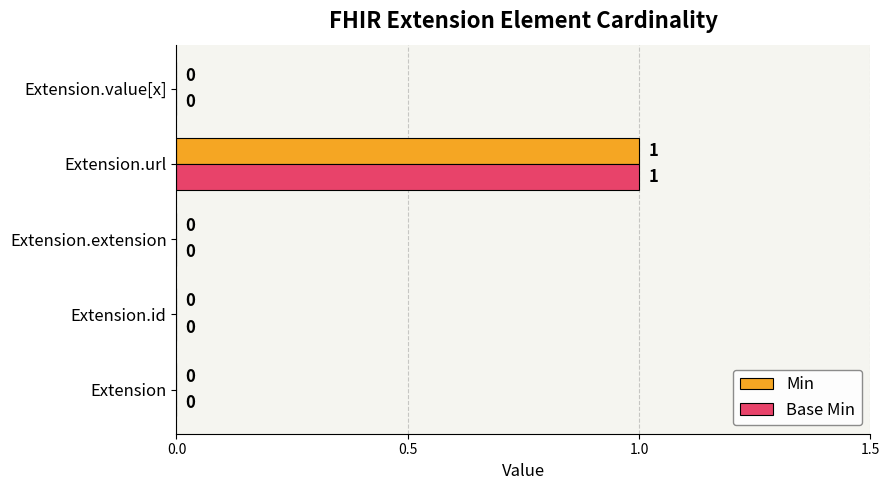

At which label does Min reach its peak?

Extension.url